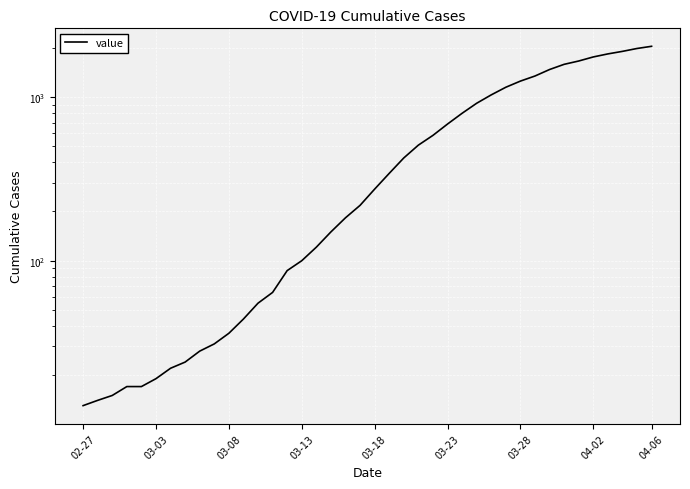

What is the maximum value shown in the chart?

2047